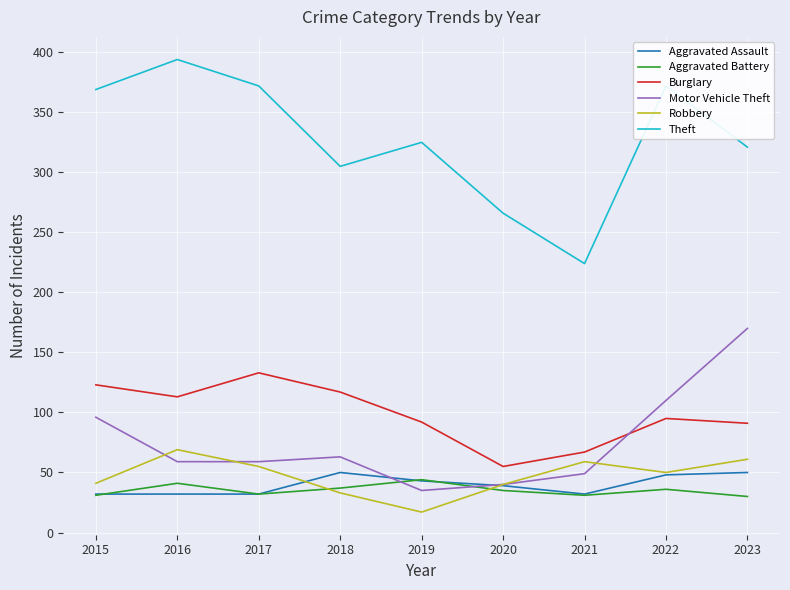

How many distinct data groups are displayed?

6